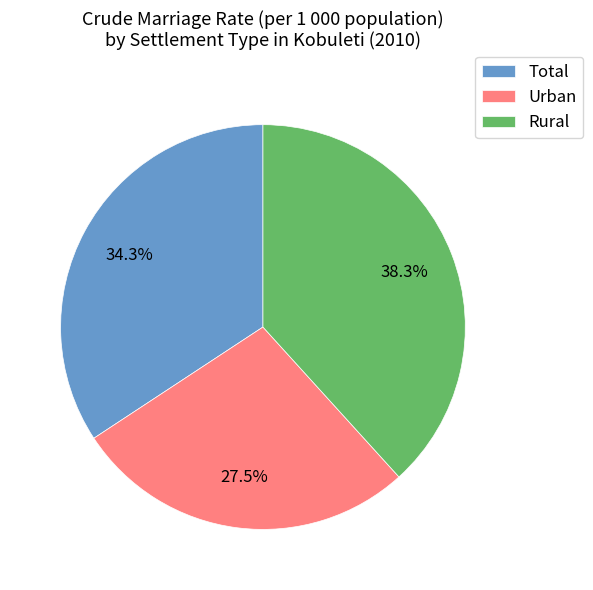

What percentage is the Total slice, to the nearest percent?

34%